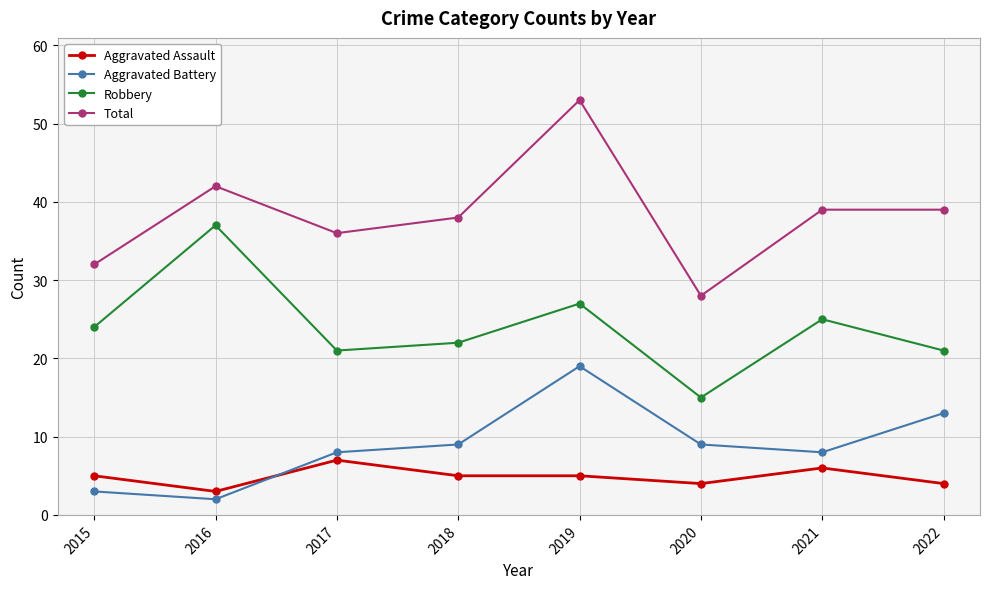

Rank the series at 2015 from lowest to highest value.

Aggravated Battery, Aggravated Assault, Robbery, Total